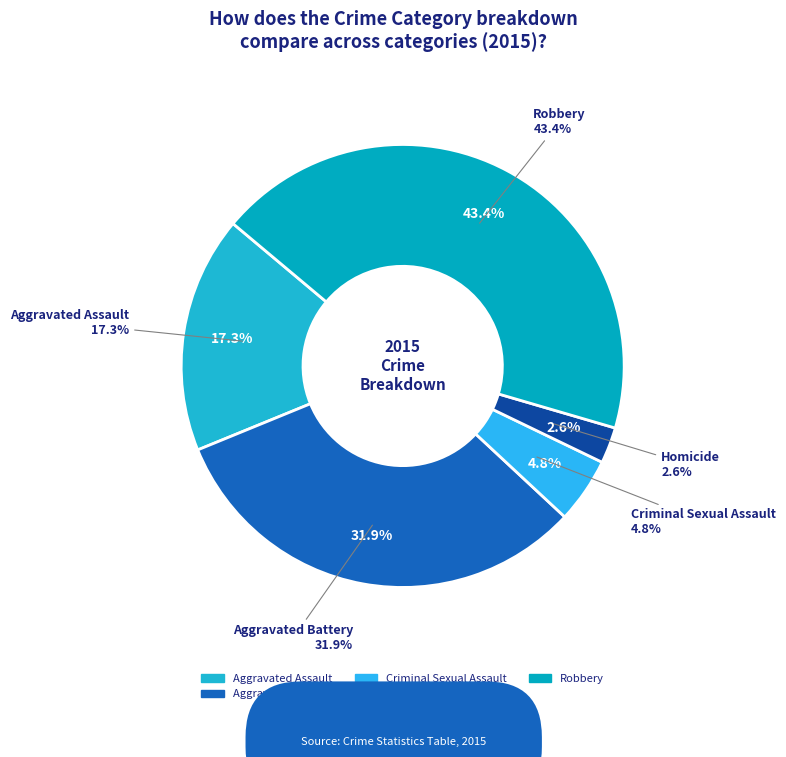

To the nearest percent, what percentage of the pie is Aggravated Assault?

17%